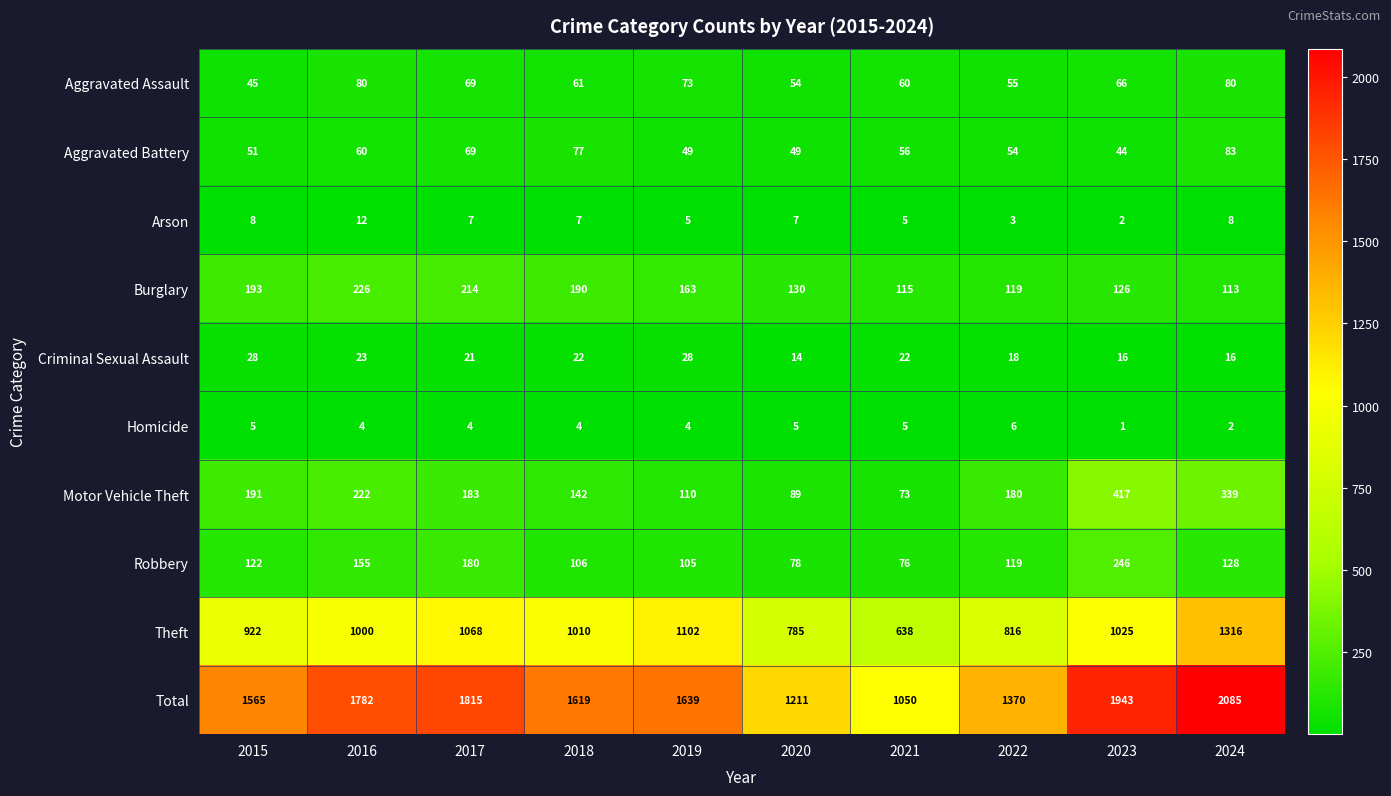

What is the sum of the Arson values at 2019 and 2016?

17